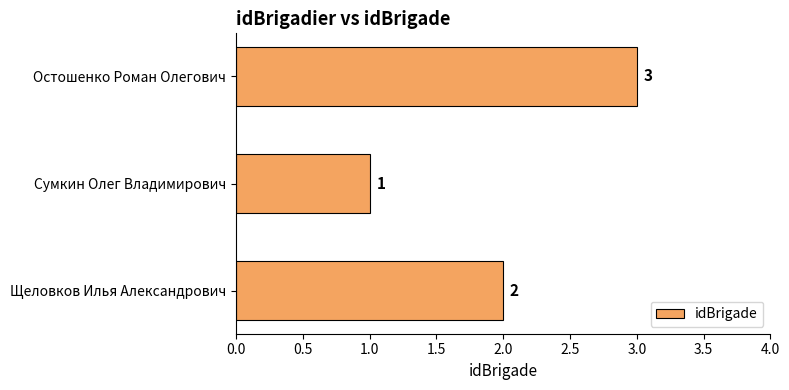

At which category does the chart reach its peak across all series?

Остошенко Роман Олегович